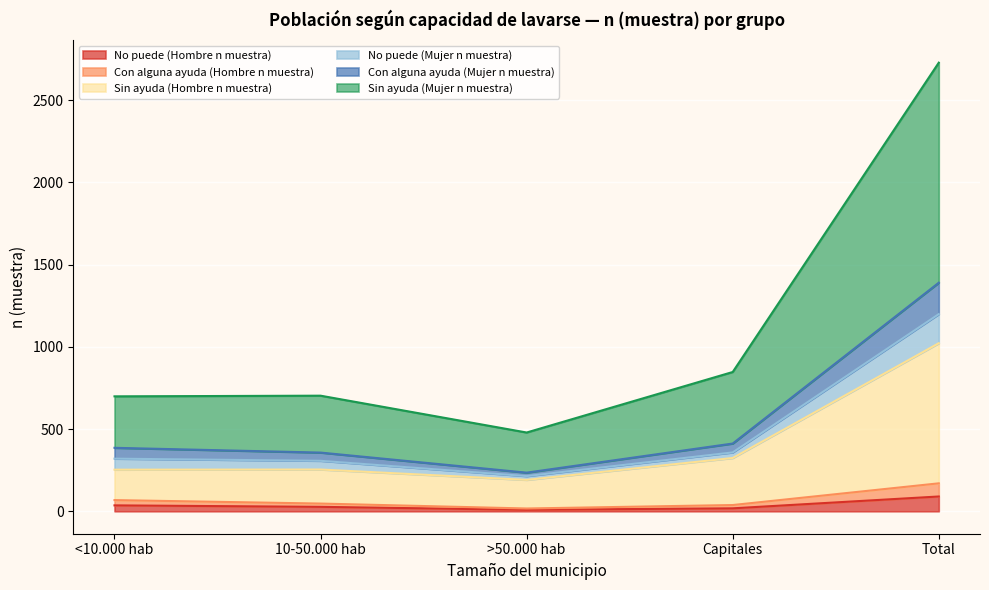

What is the difference between the Sin ayuda (Hombre n muestra) values at Capitales and <10.000 hab?

71